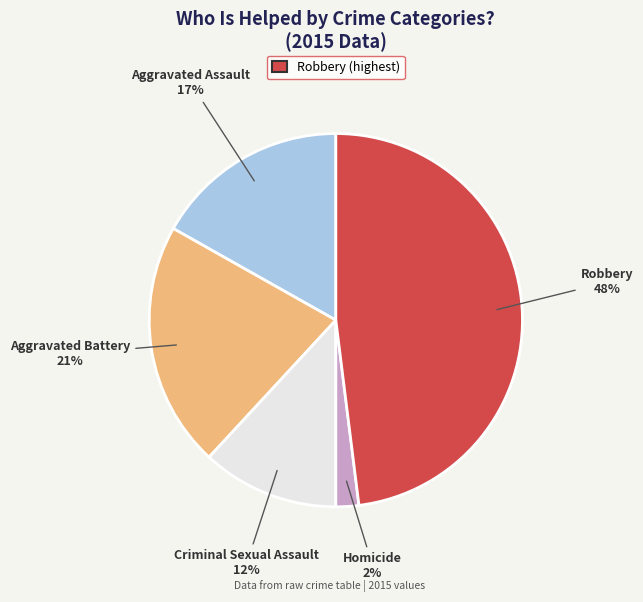

Is there any slice that represents more than half of the pie?

No